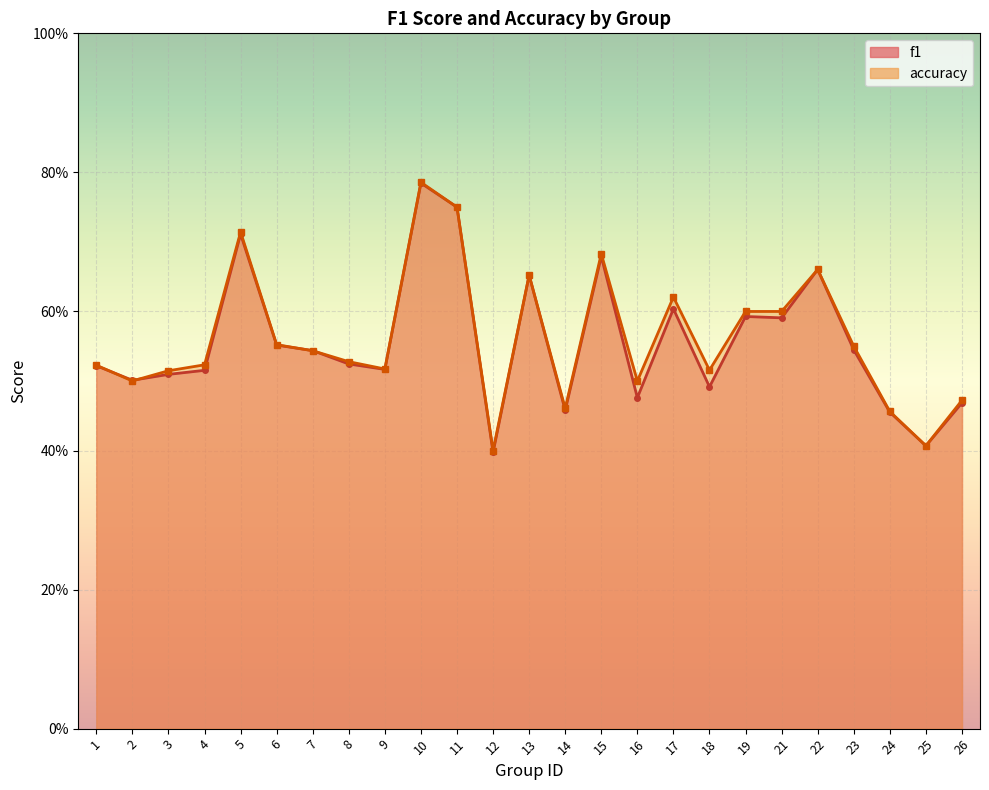

What is the value of the accuracy point at the 13th from the left?

0.7